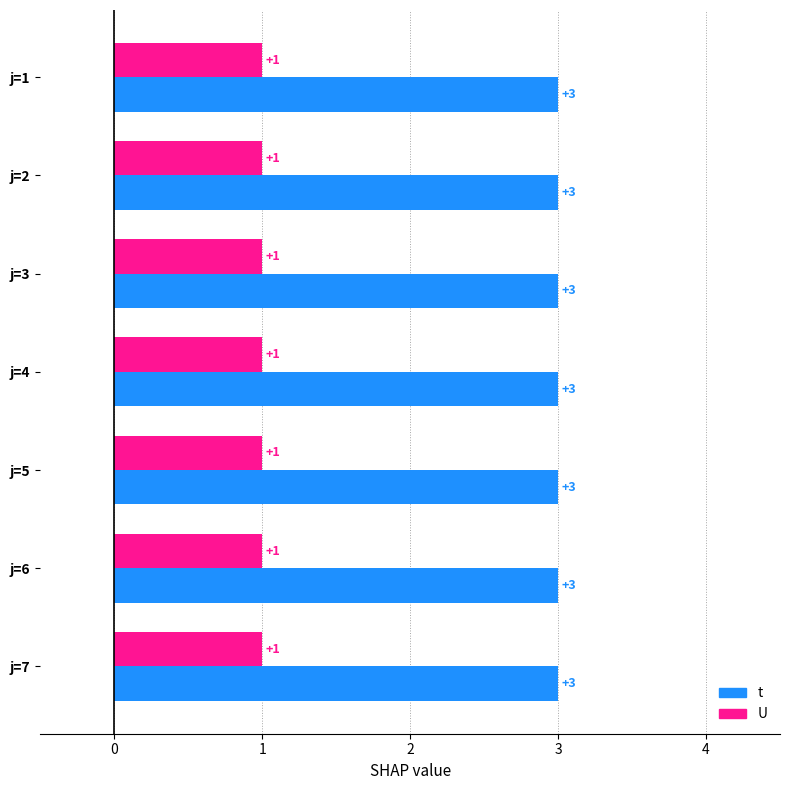

The t series shows 3 at j=4. True or false?

True